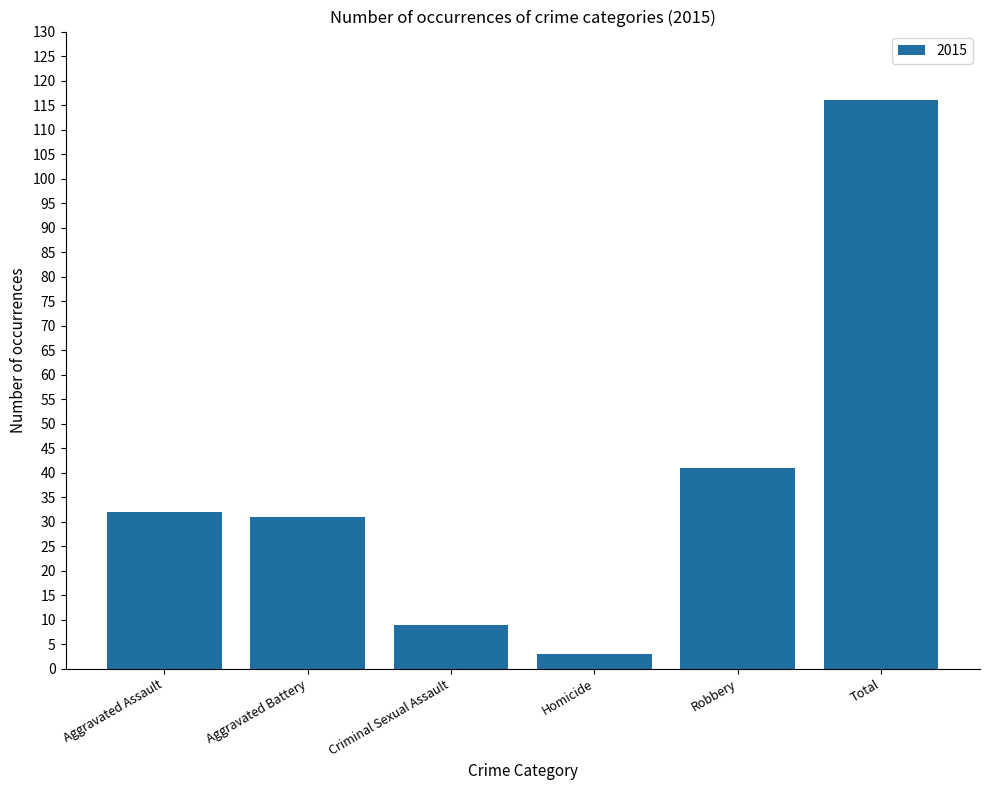

What is the sum of the values at Robbery and Criminal Sexual Assault?

50